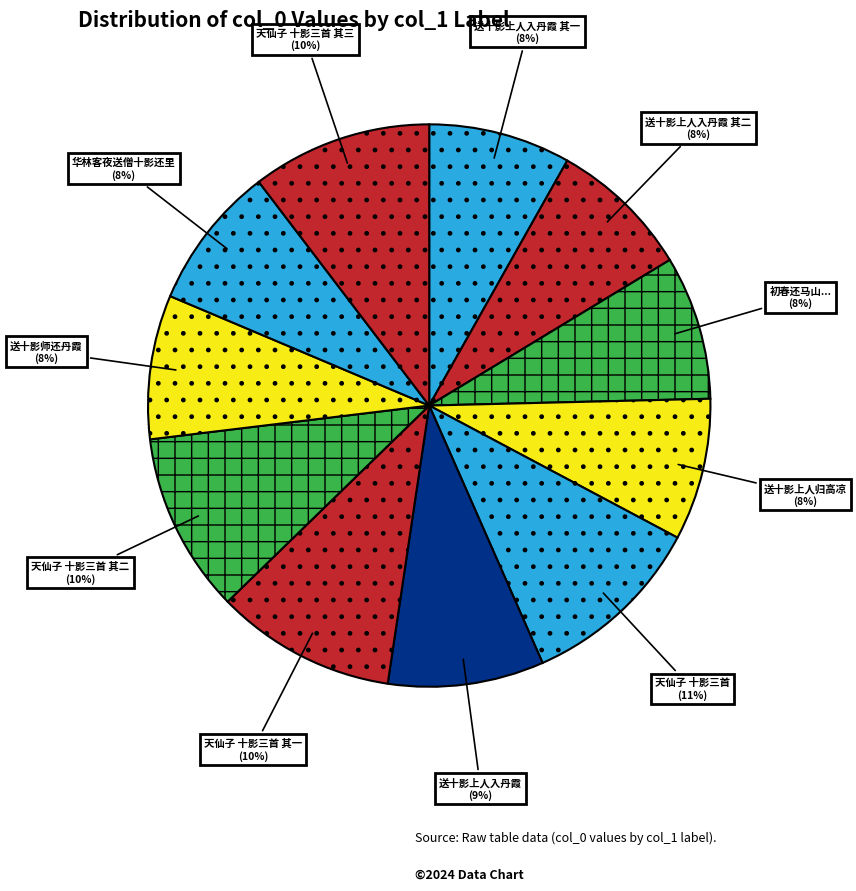

Is the sum of 天仙子 十影三首 and 天仙子 十影三首 其一 greater than half?

No